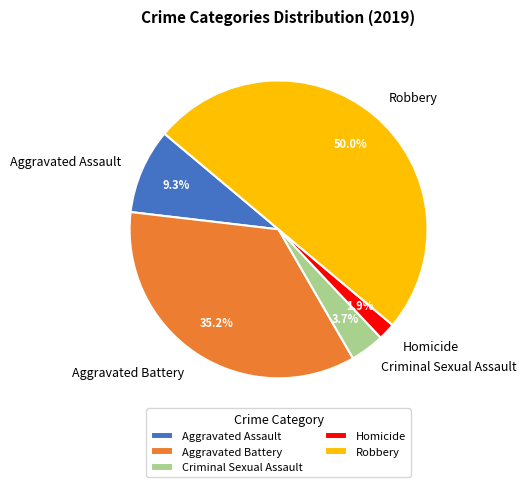

Rank the categories by value from highest to lowest.

Robbery, Aggravated Battery, Aggravated Assault, Criminal Sexual Assault, Homicide